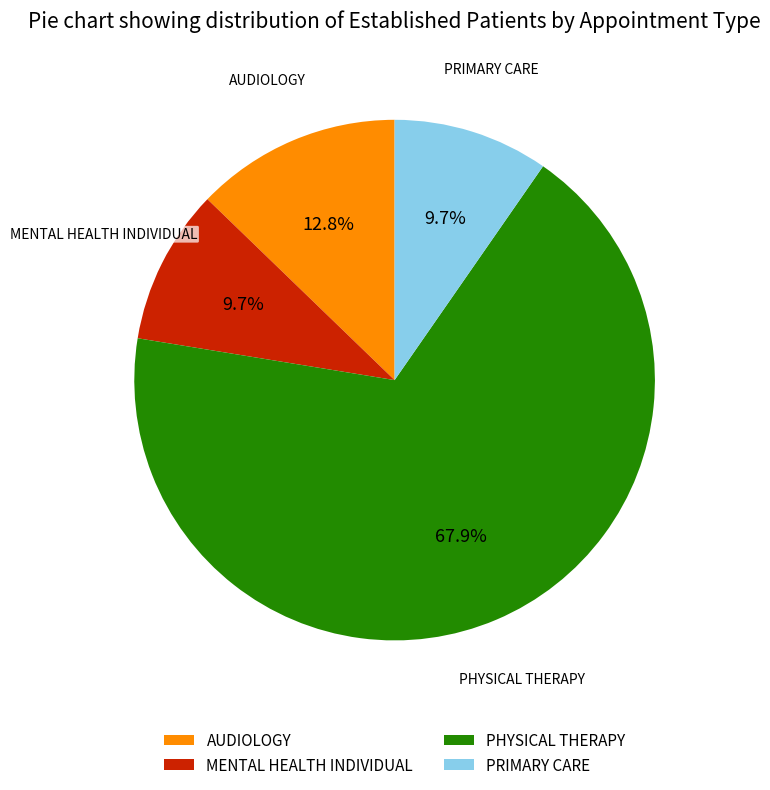

What percentage is the PRIMARY CARE slice, to the nearest percent?

10%